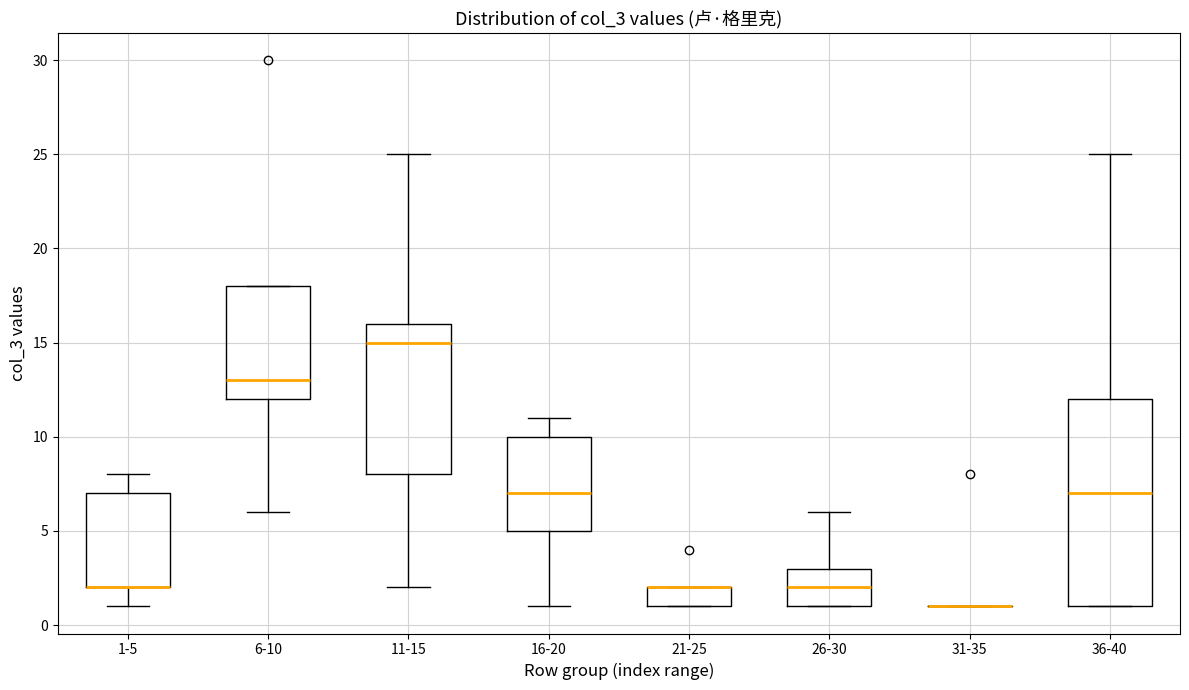

Comparing the boxes themselves (not the whiskers), which one is the tallest?

36-40